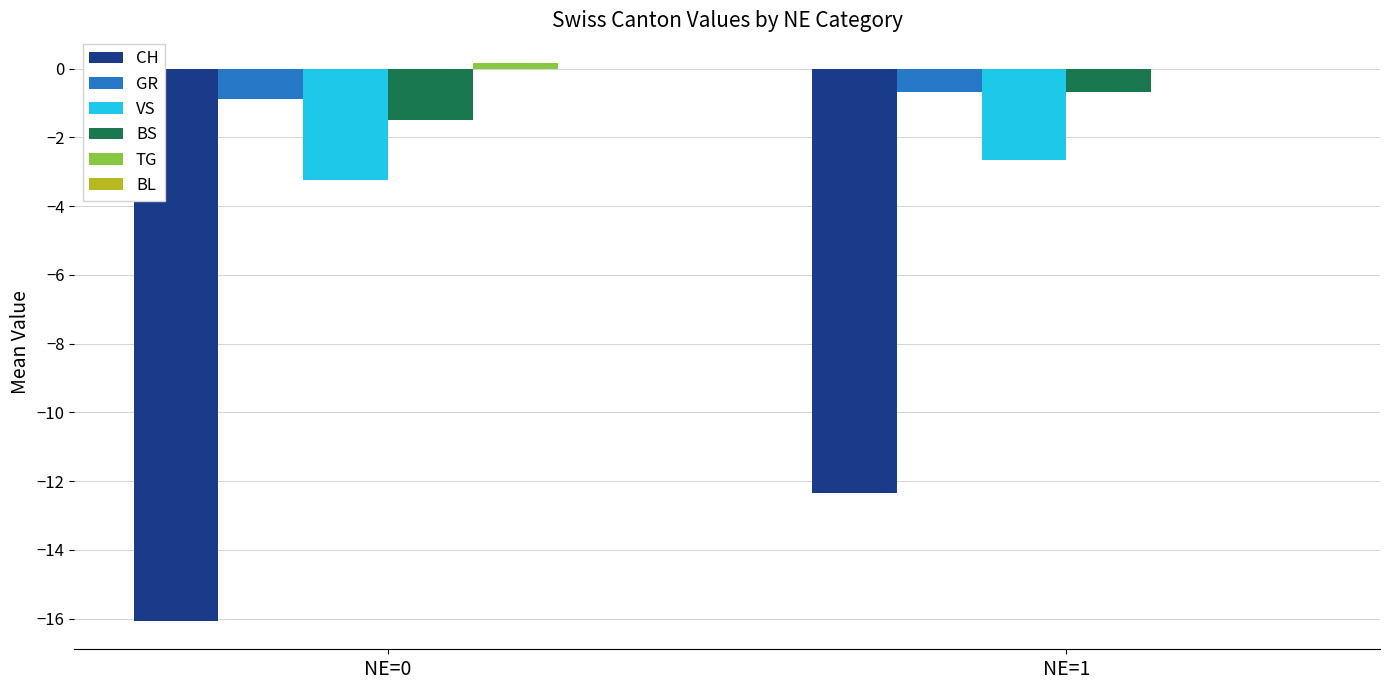

Which series changed the most between NE=0 and NE=1?

CH